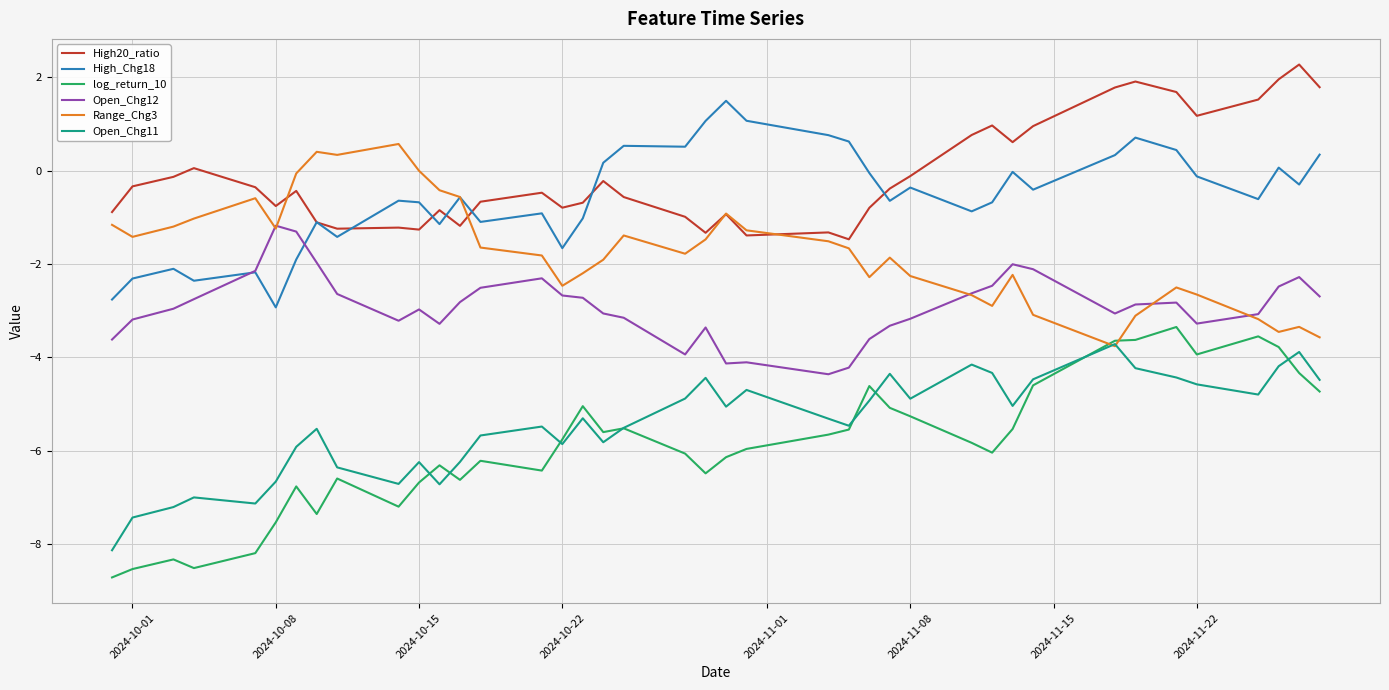

How many interior local valleys does the Open_Chg11 series have?

10